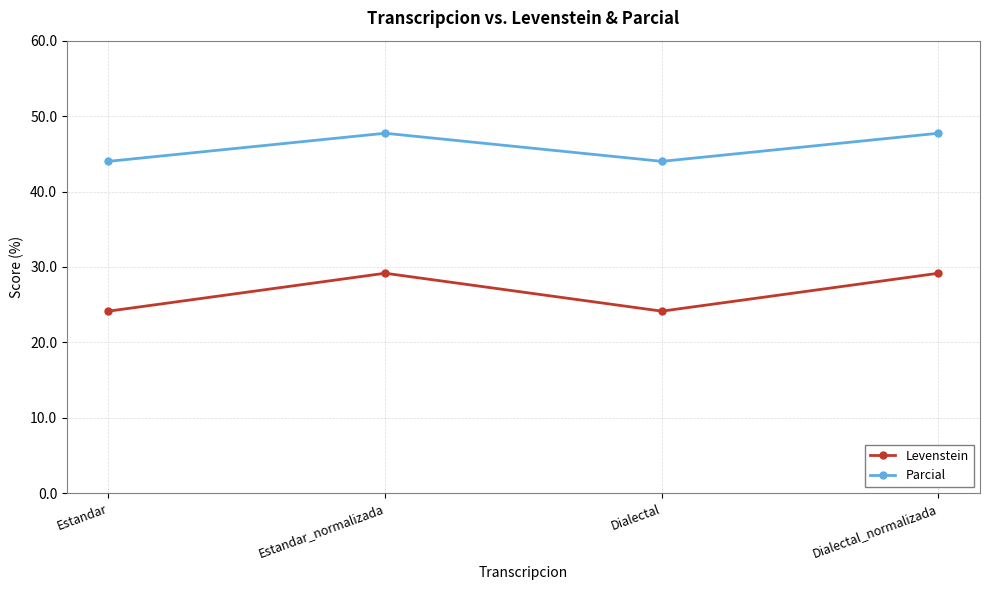

What is the spread (max minus min) of values at Dialectal?

19.9